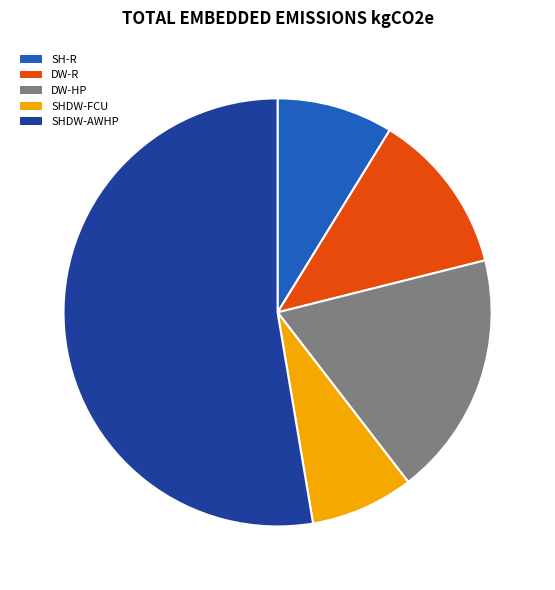

Between DW-HP and SHDW-AWHP, which is larger?

SHDW-AWHP